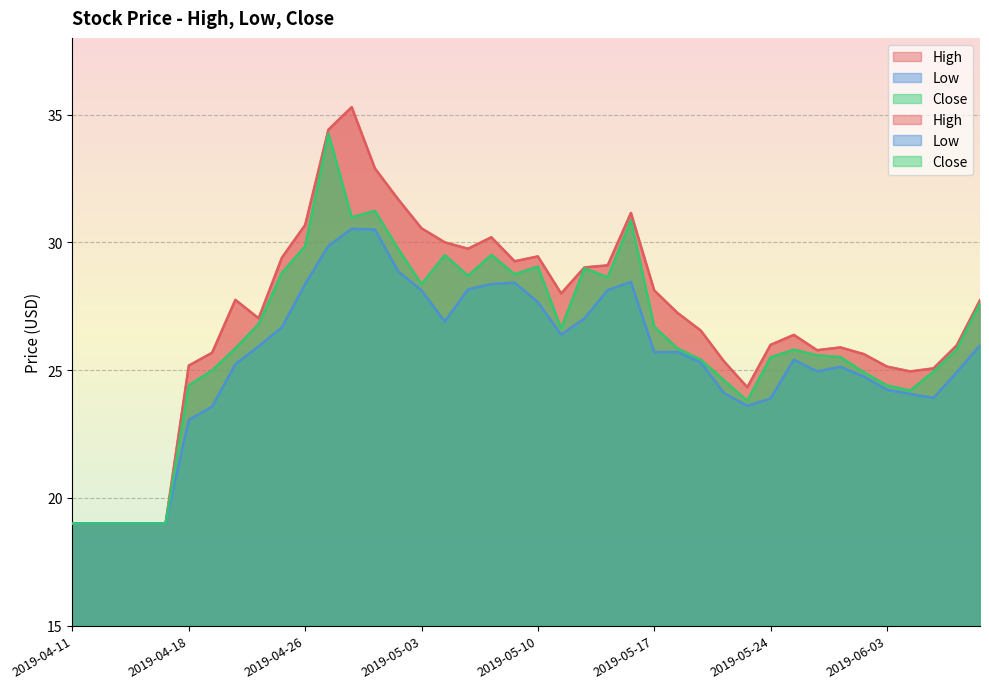

At which category is the sum across all series the highest?

2019-04-29